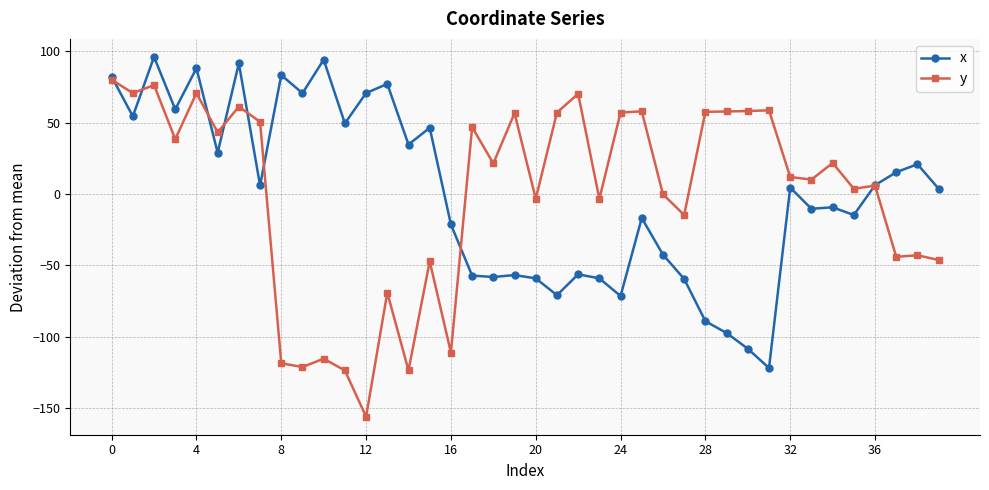

What is the minimum value for y?

-156.1